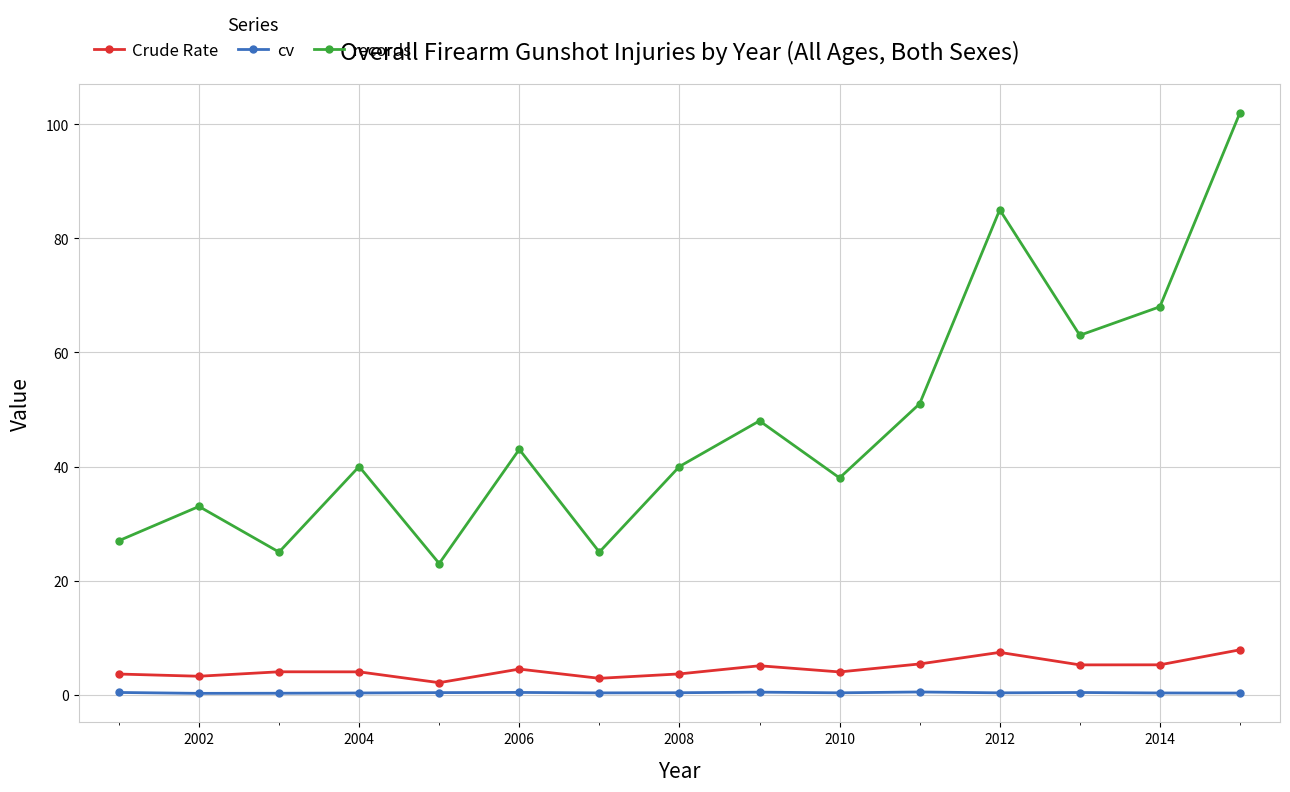

Which series has the largest total across all categories?

records